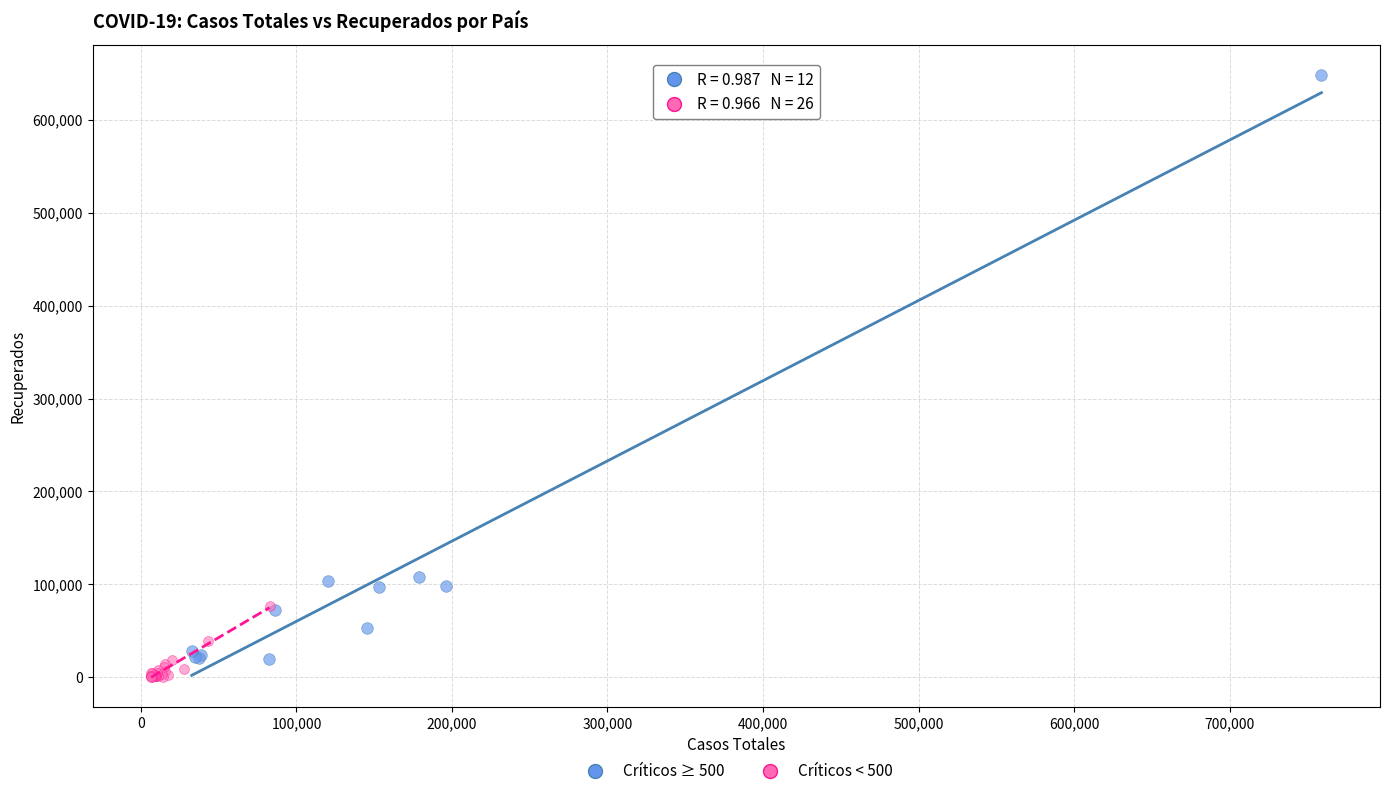

Which series reaches the minimum Y coordinate?

Críticos < 500